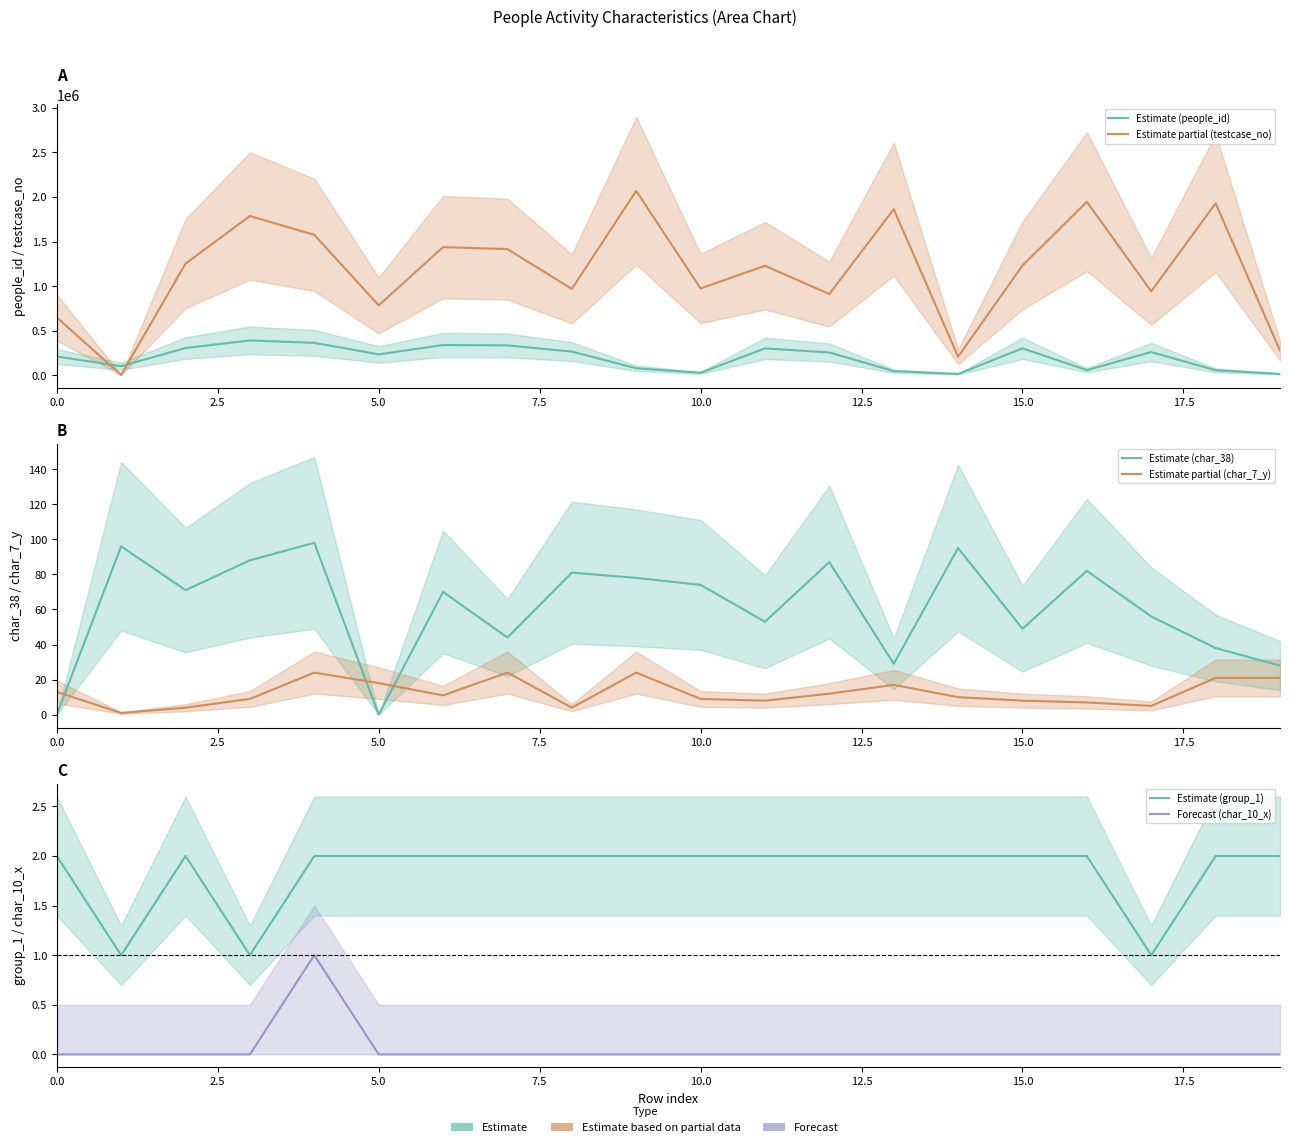

Which label corresponds to the largest value in the chart?

9